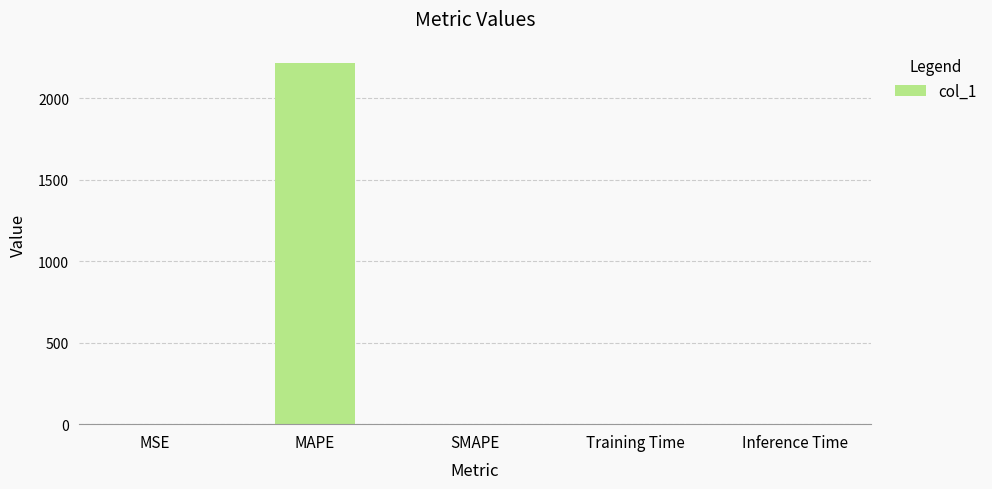

Between MAPE and Training Time, which is larger?

MAPE